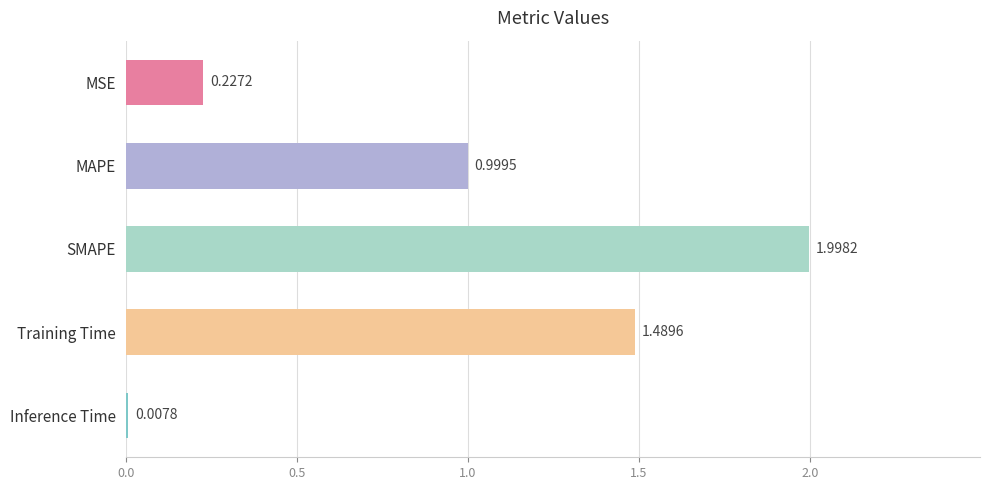

Which has a higher value, MSE or SMAPE?

SMAPE